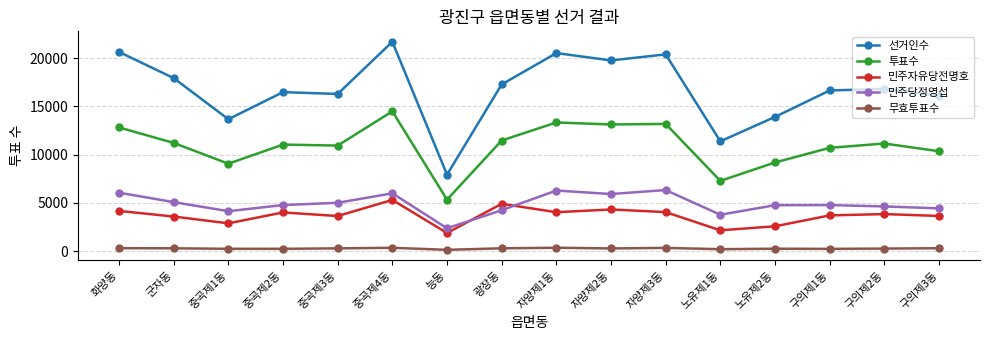

At how many categories does at least one series exceed 6283?

16